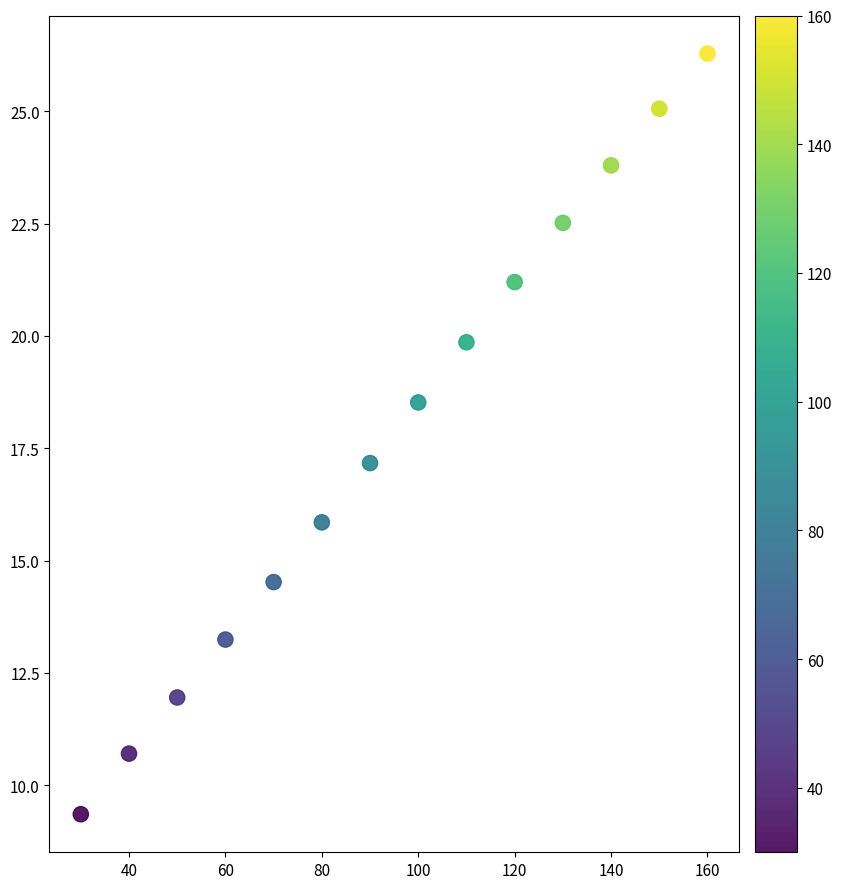

What is the range of Y values (max minus min)?

16.9